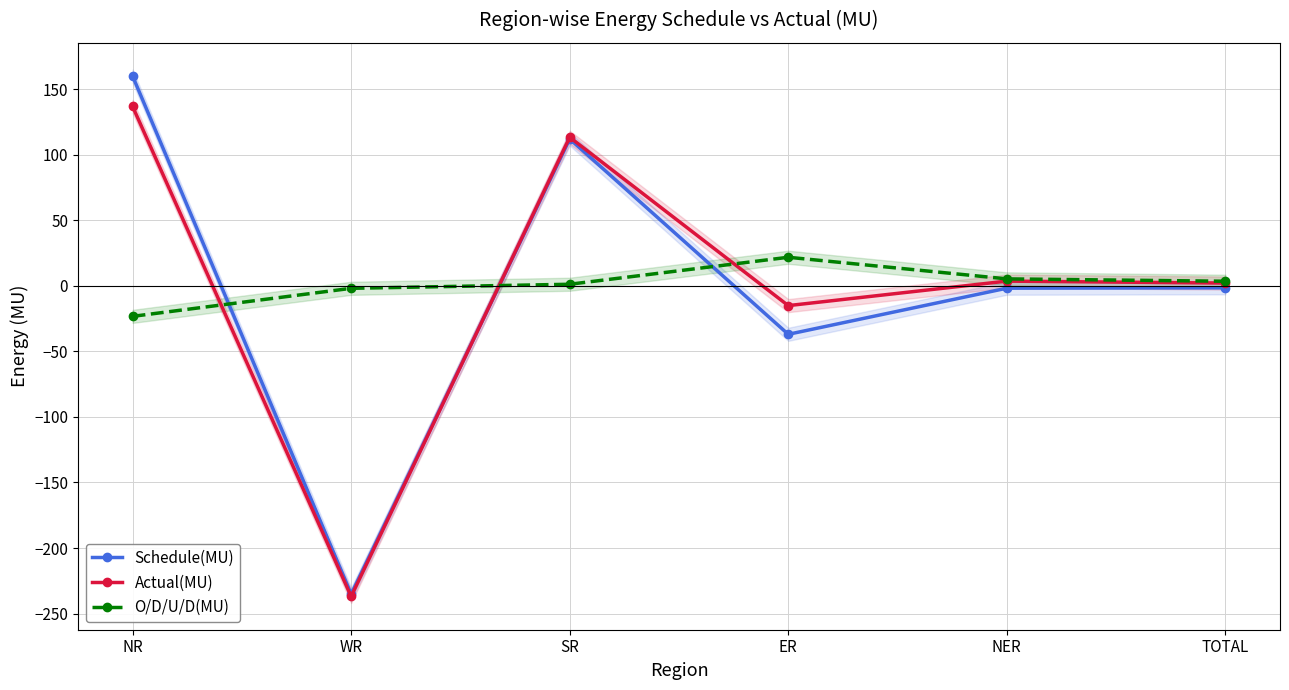

Which series has the largest total across all categories?

O/D/U/D(MU)